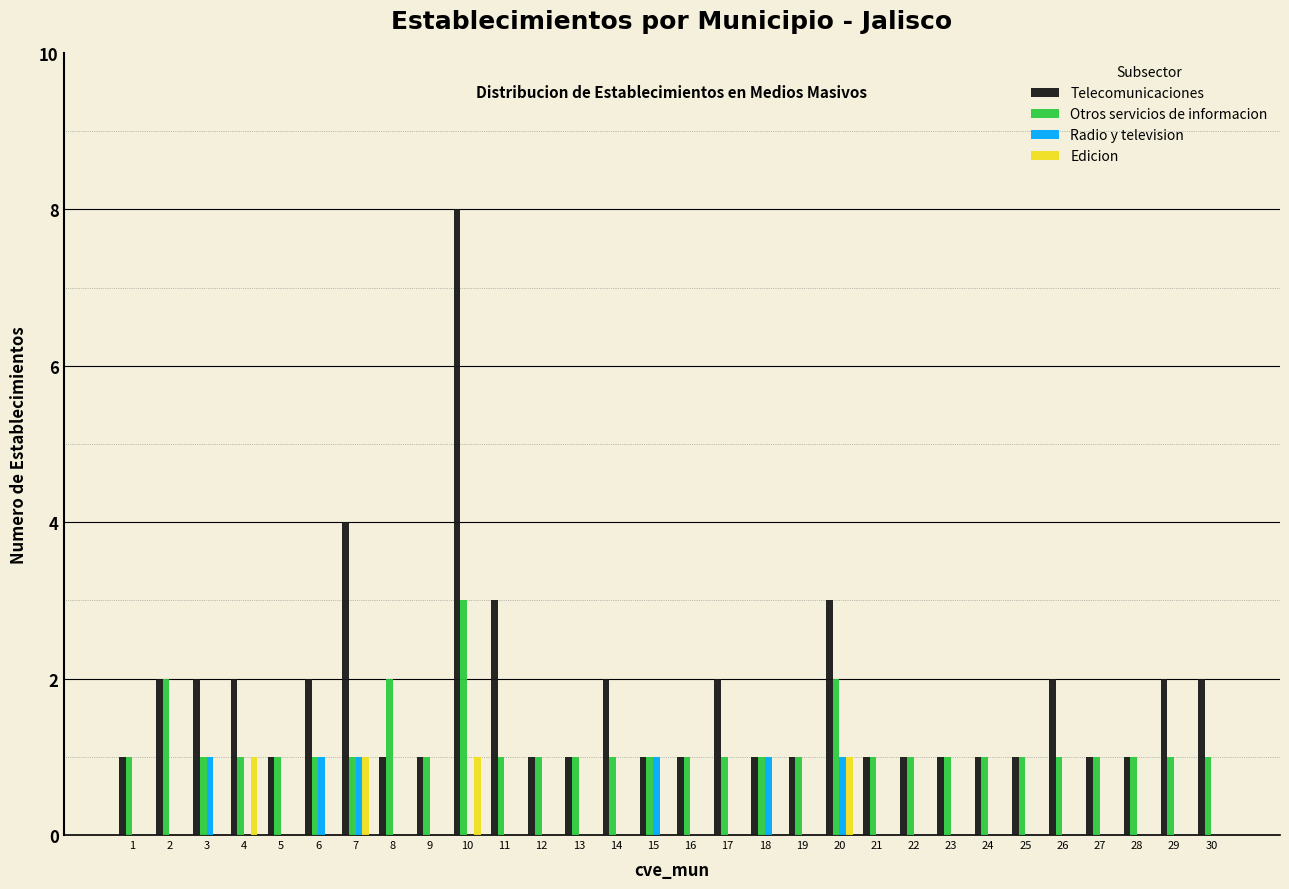

True or false: Telecomunicaciones has a value of 1 at 25.

True